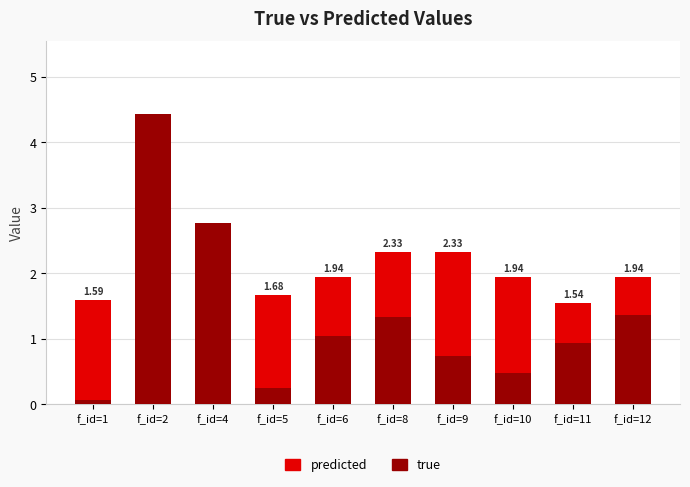

Which series has the largest range (max minus min)?

true